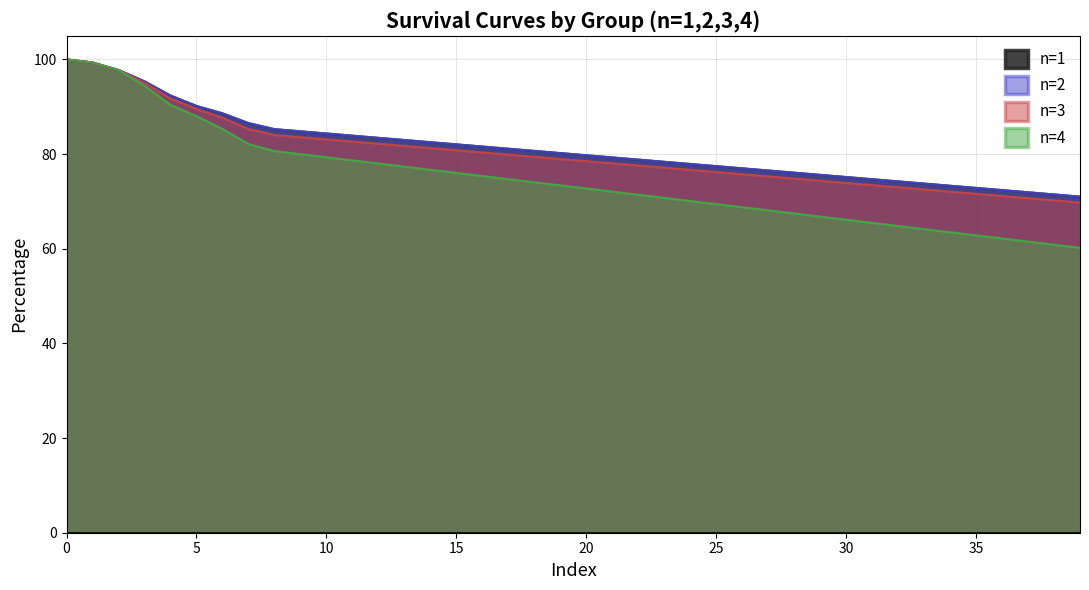

What is the sum of the n=3 values at 20 and 5?

168.1